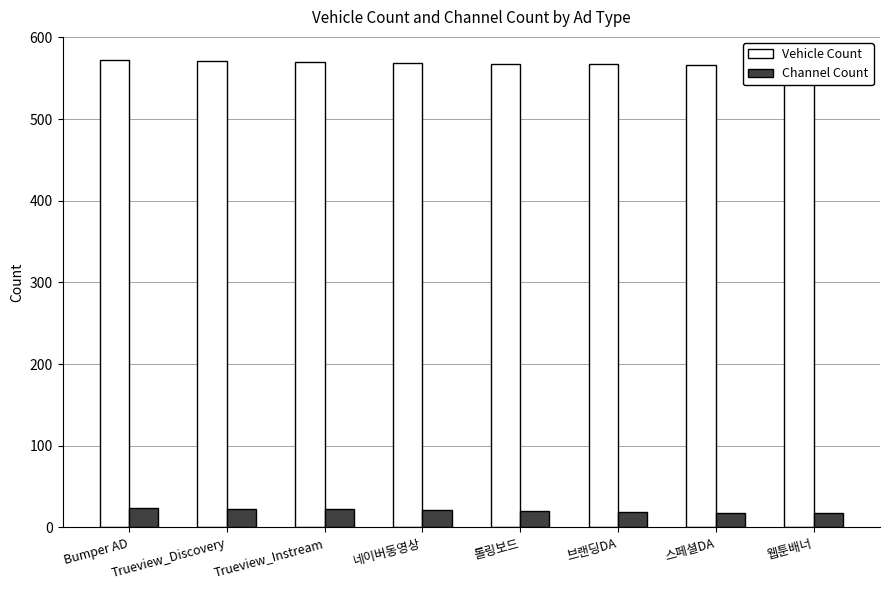

Reading left to right, list all the values displayed in this chart.

Vehicle Count: 572	571	570	569	568	567	566	565
Channel Count: 24	23	22	21	20	19	18	17